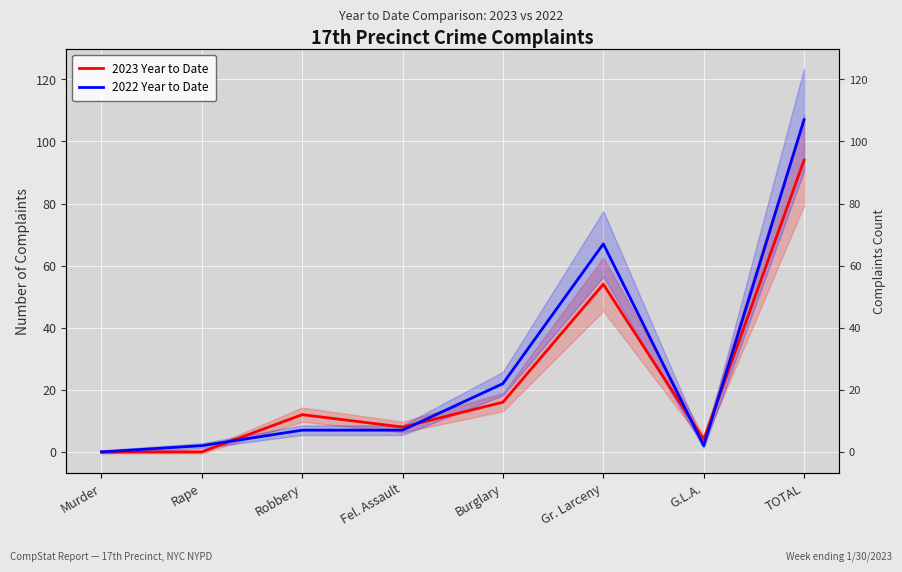

Is this an area chart (filled region under the line)?

No